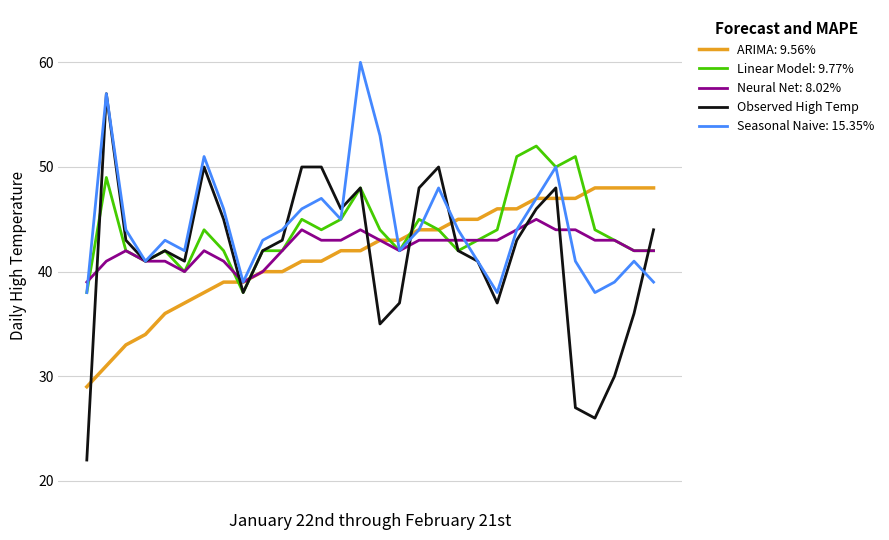

What is the highest value of the Linear Model: 9.77% series?

52